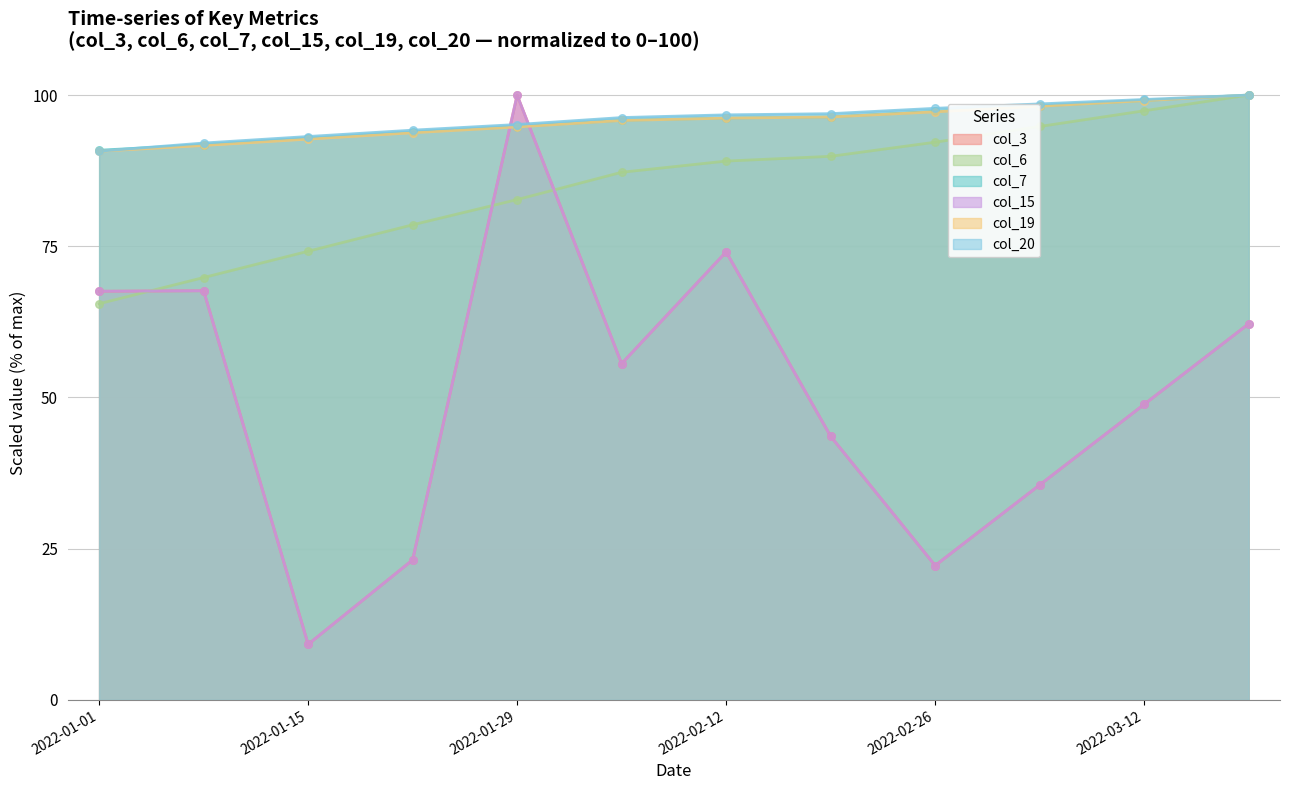

Is the value of col_7 at 2022-01-08 greater than the value of col_3 at 2022-01-01?

Yes